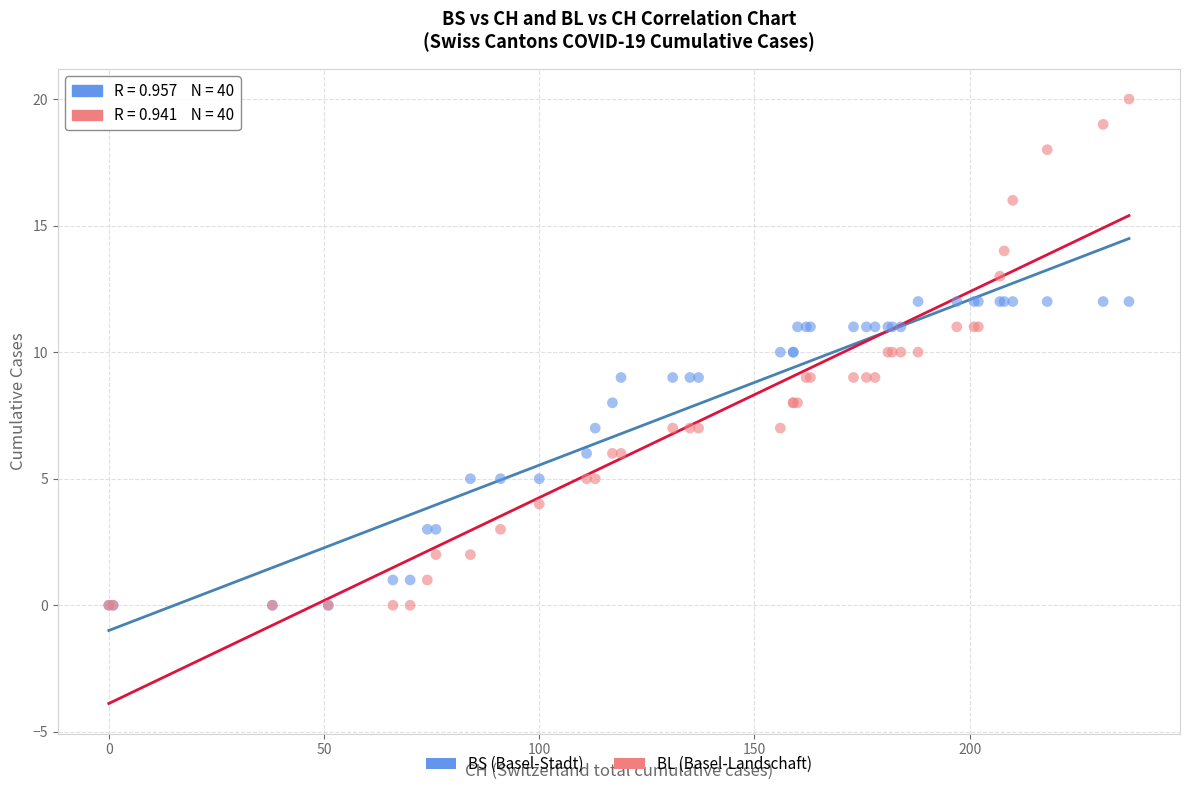

Which series reaches the maximum Y coordinate?

BL (Basel-Landschaft)